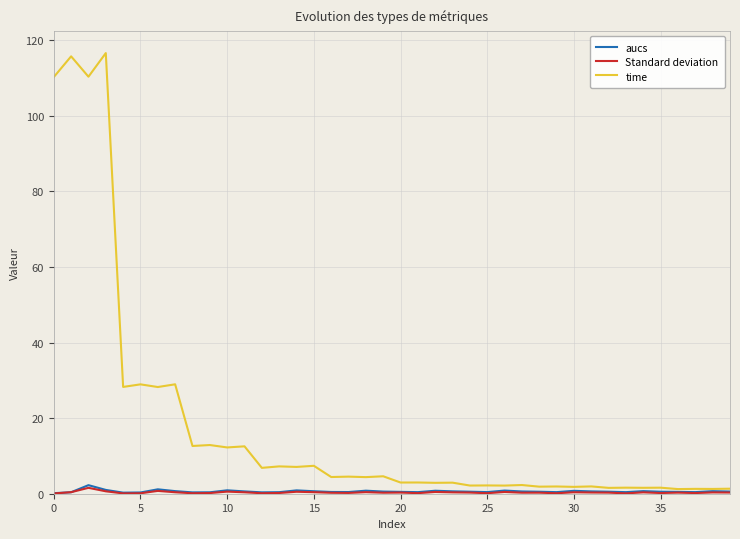

Which series has the largest total across all categories?

time